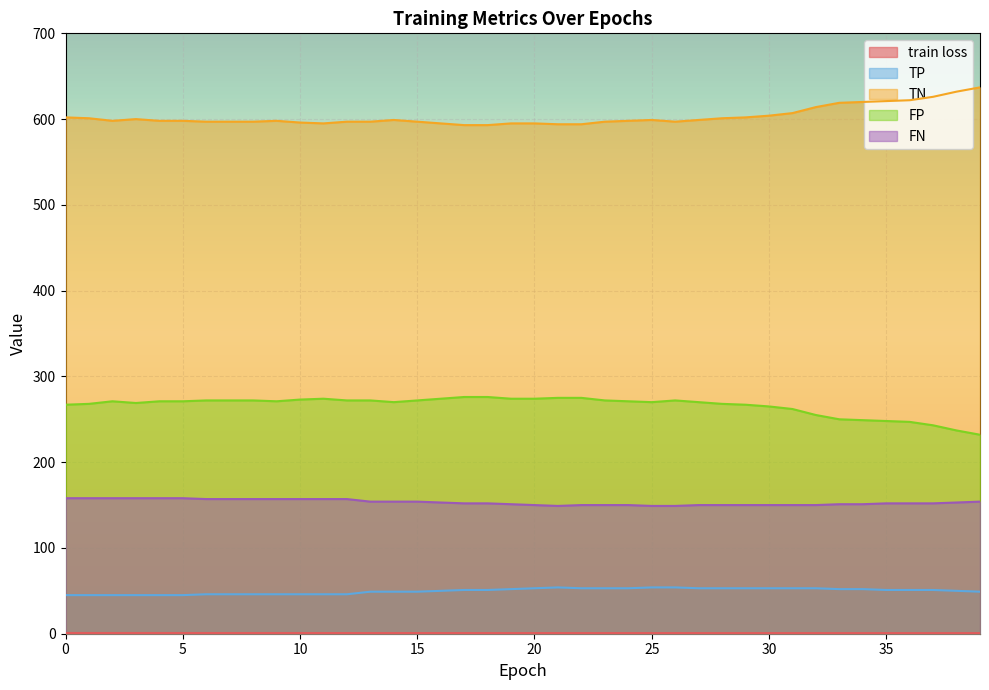

At which label does FP reach its minimum?

39